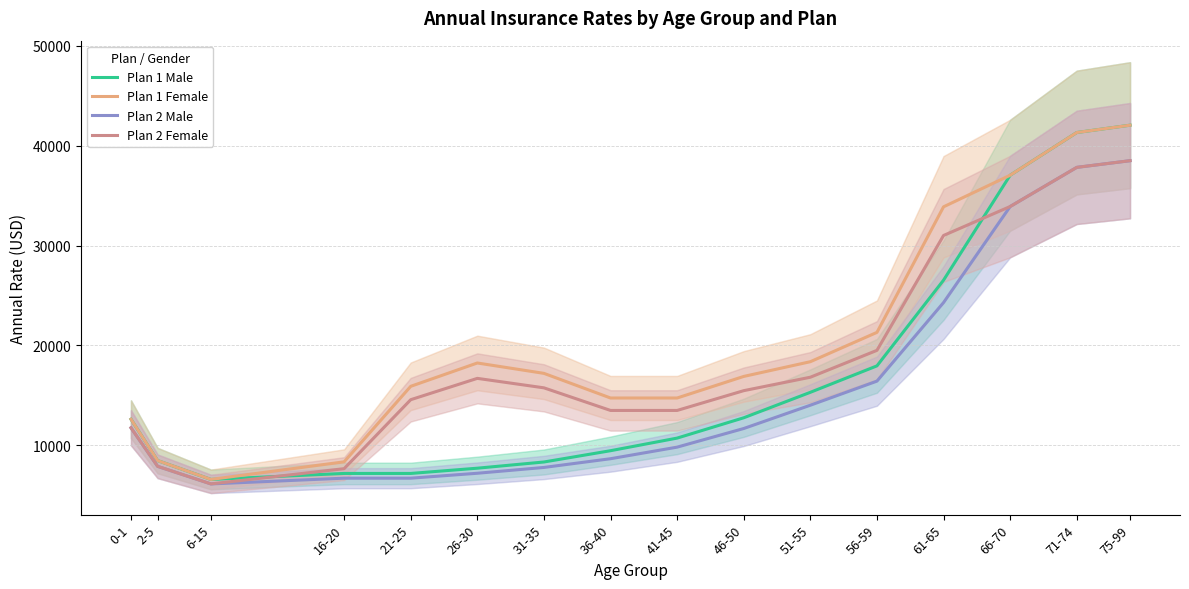

Where is the first local minimum for Plan 1 Male?

6-15